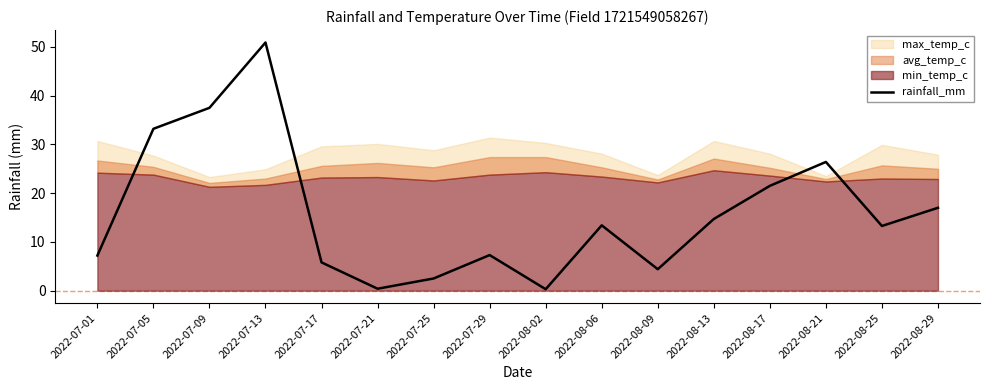

Is it true that rainfall_mm equals 4.4 at 2022-08-09?

True